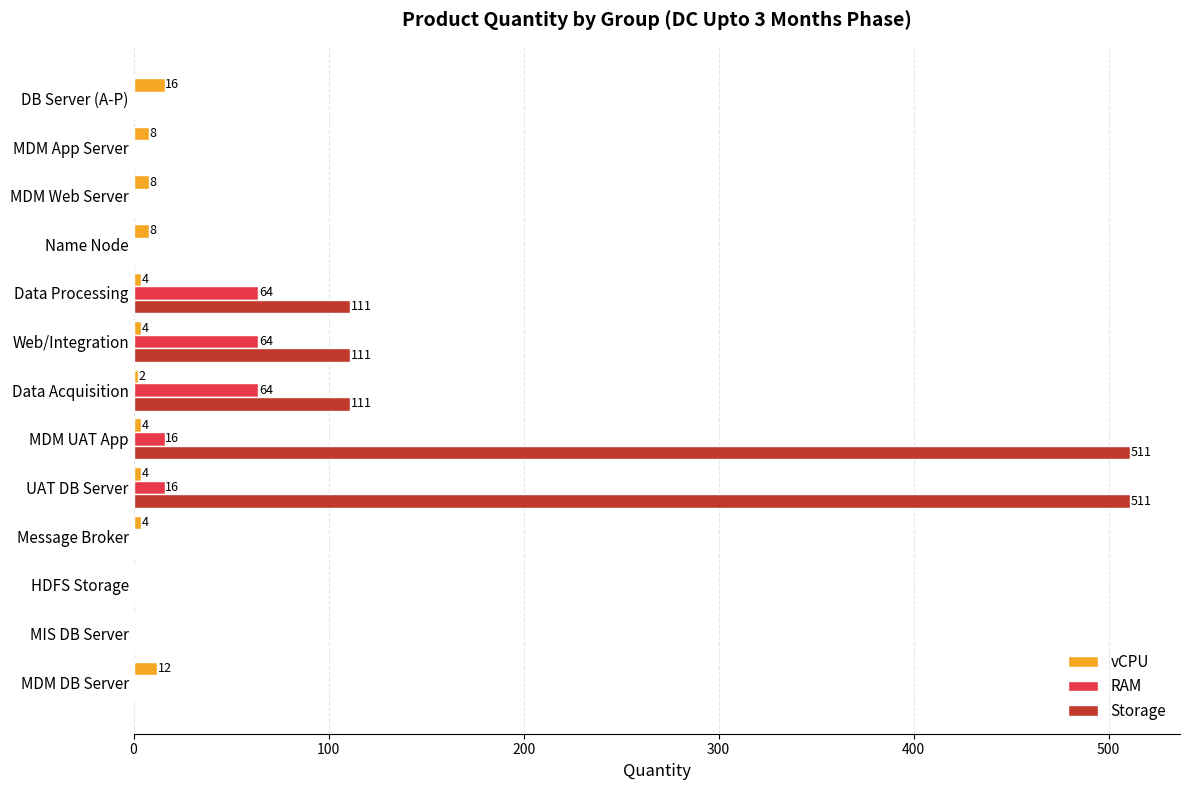

How many RAM values are between 0 and 16?

10